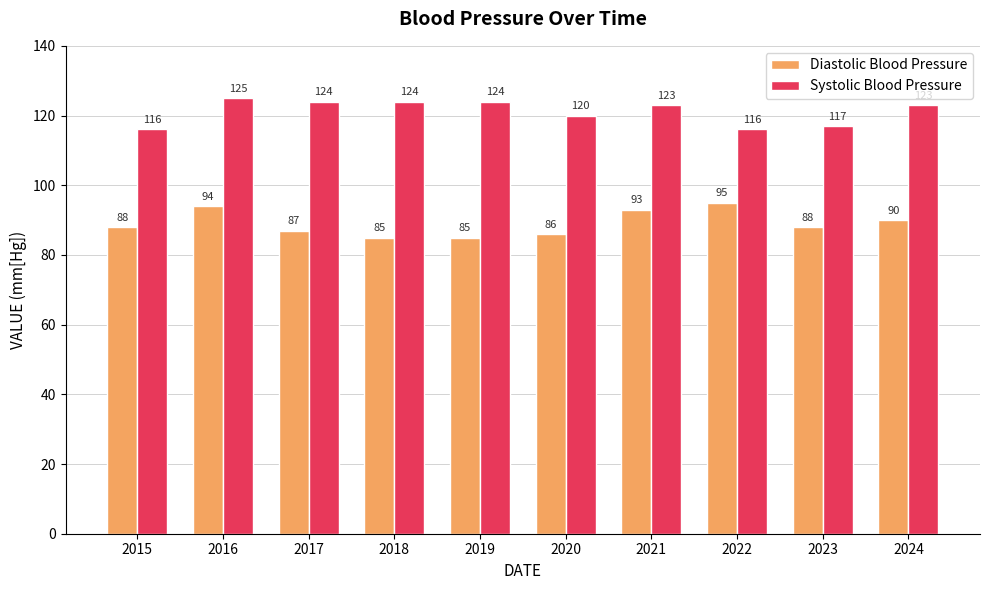

What is the total value across all series at 2024?

213